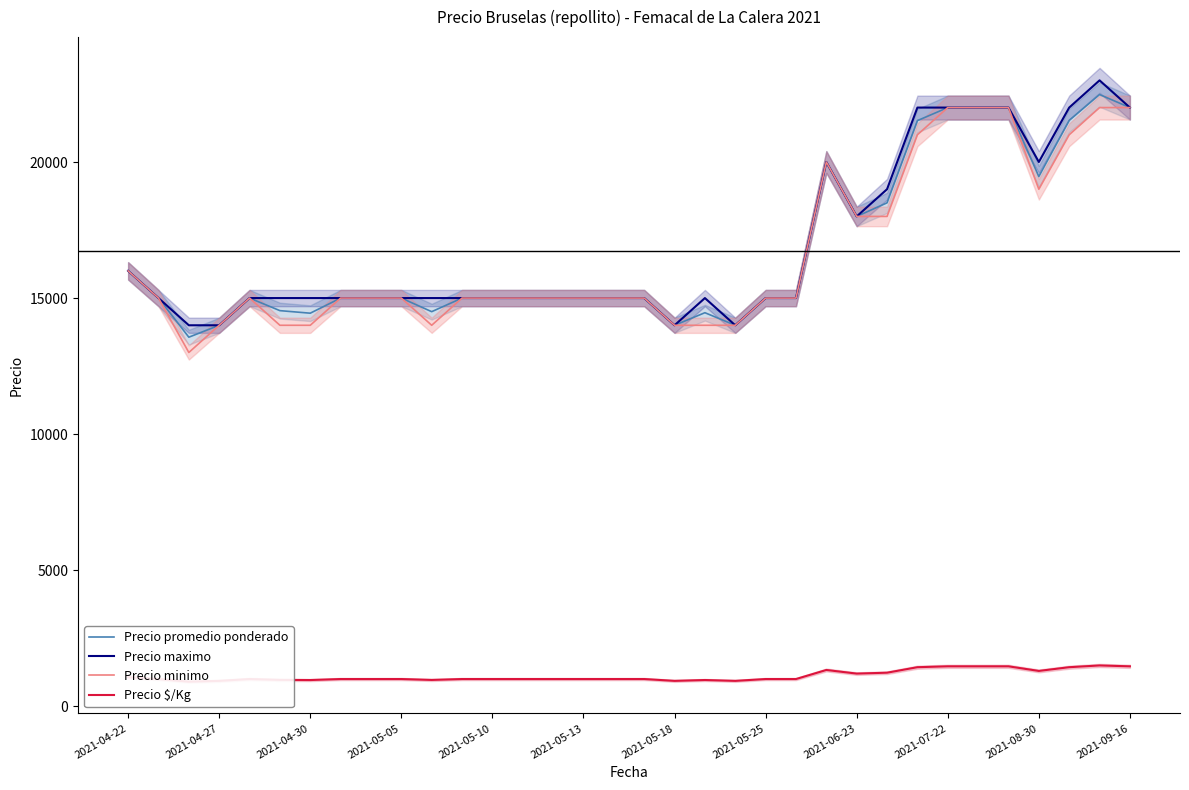

What are all the series names shown in the legend?

Precio promedio ponderado, Precio maximo, Precio minimo, Precio $/Kg